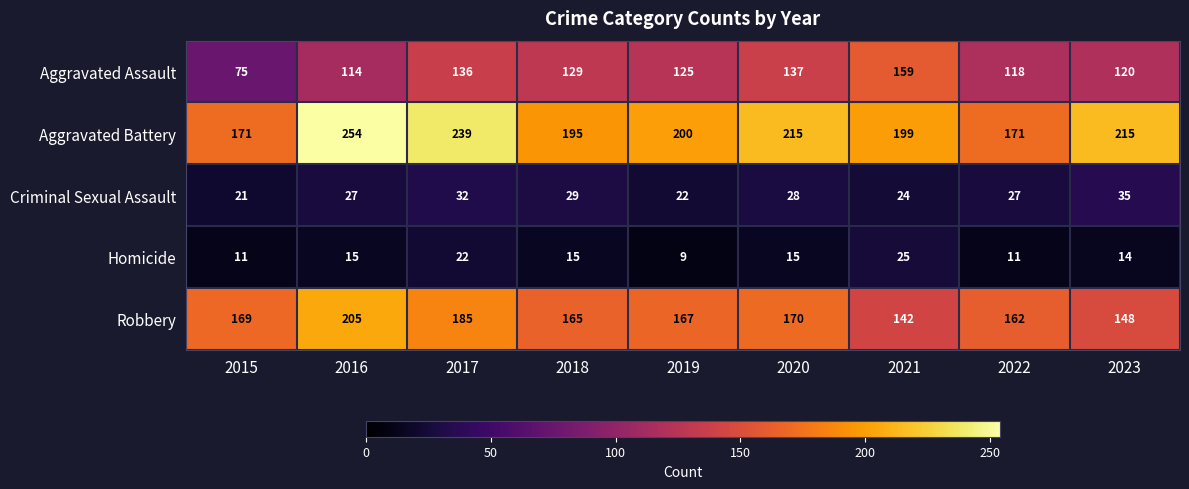

What is the difference between the second highest and minimum values in the Robbery series?

43